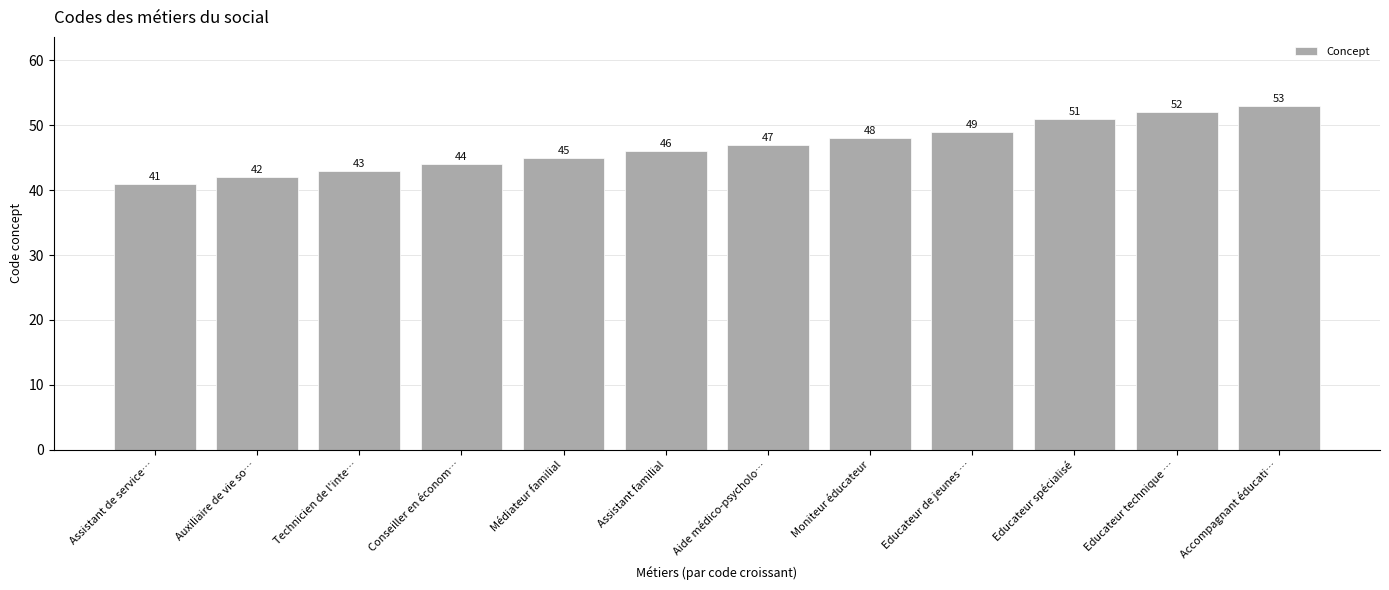

How many bars are there in total?

12